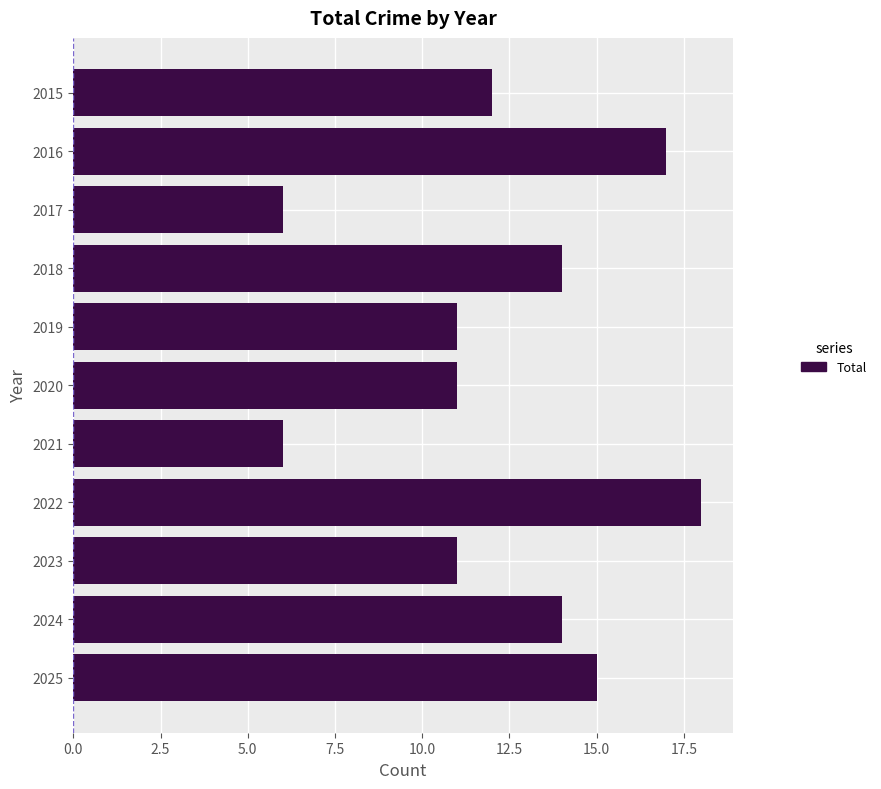

What is the greatest value displayed?

18